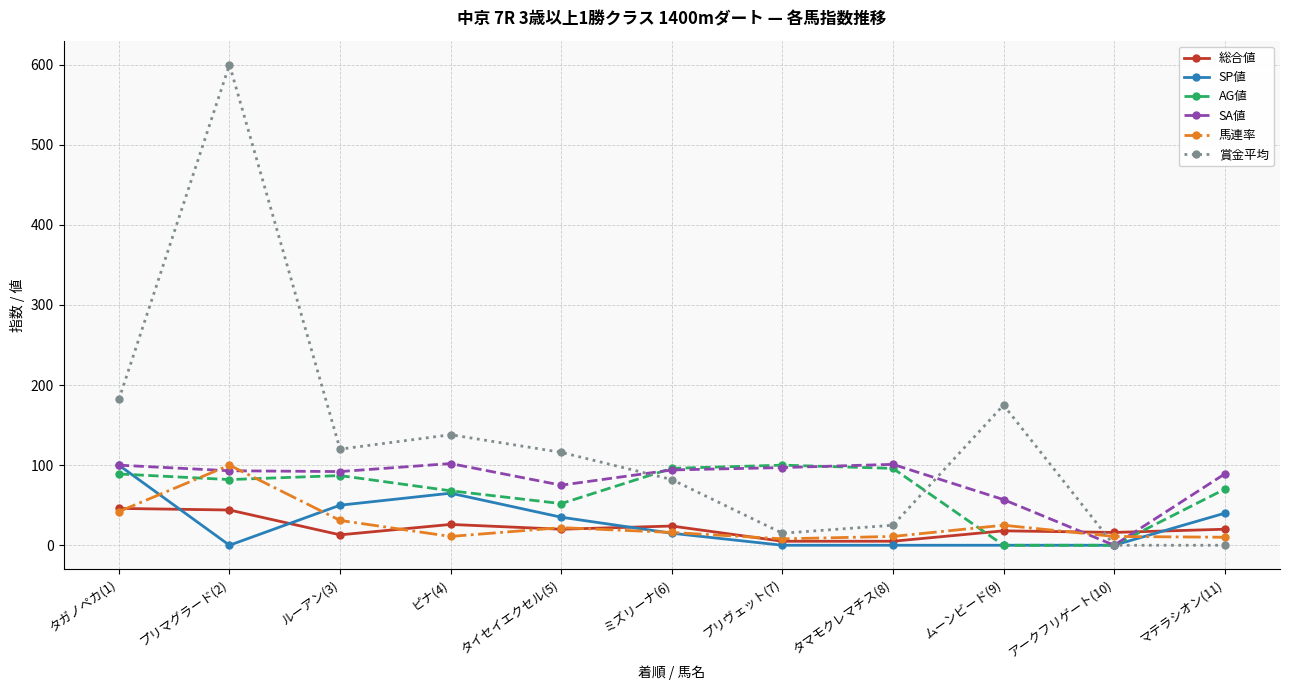

What is the sum of all SA値 values?

900